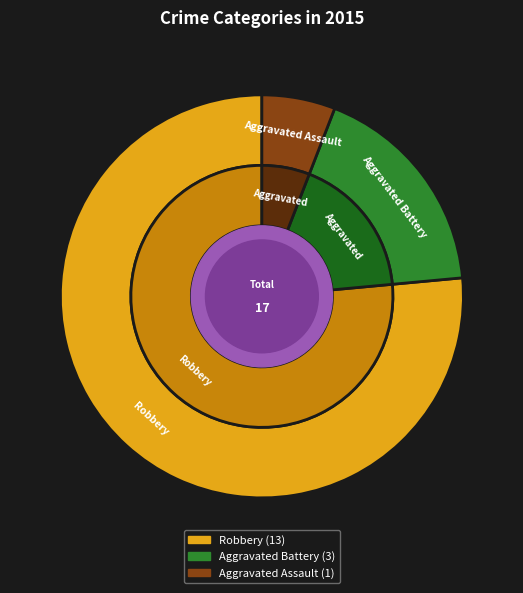

Which has a higher value, Robbery or Aggravated Assault?

Robbery